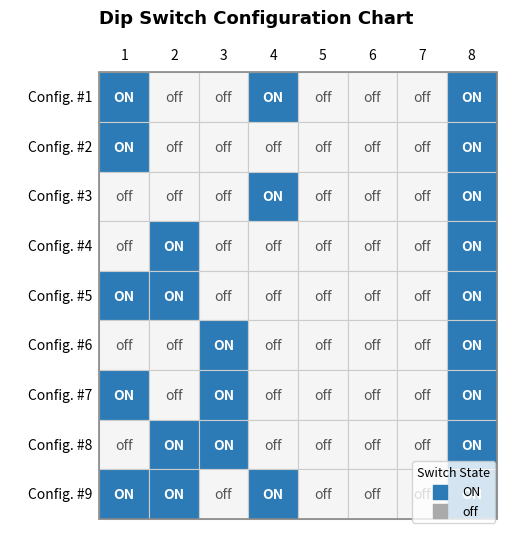

How many Config. #1 values are between 0 and 1?

8